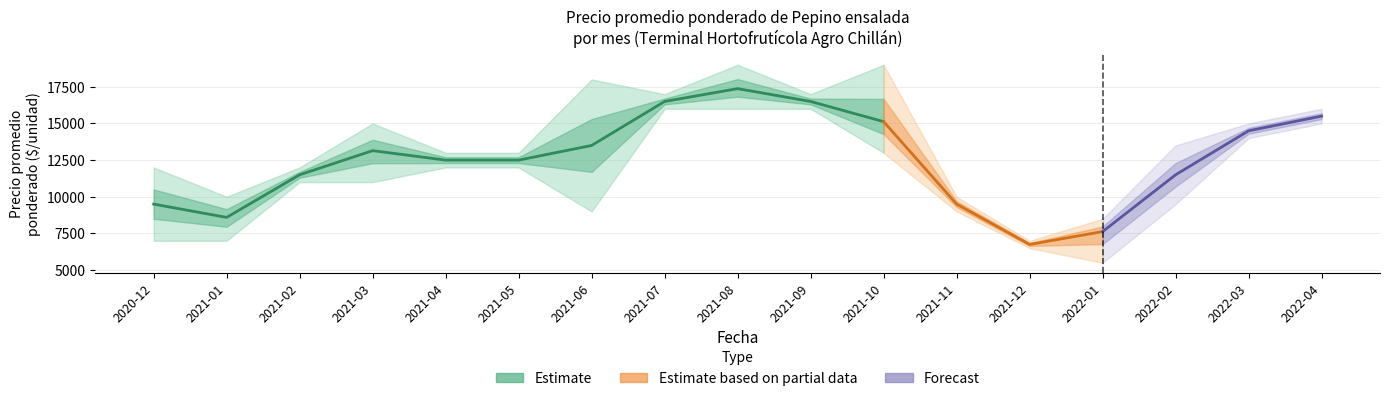

What position from the left is 2021-08?

9